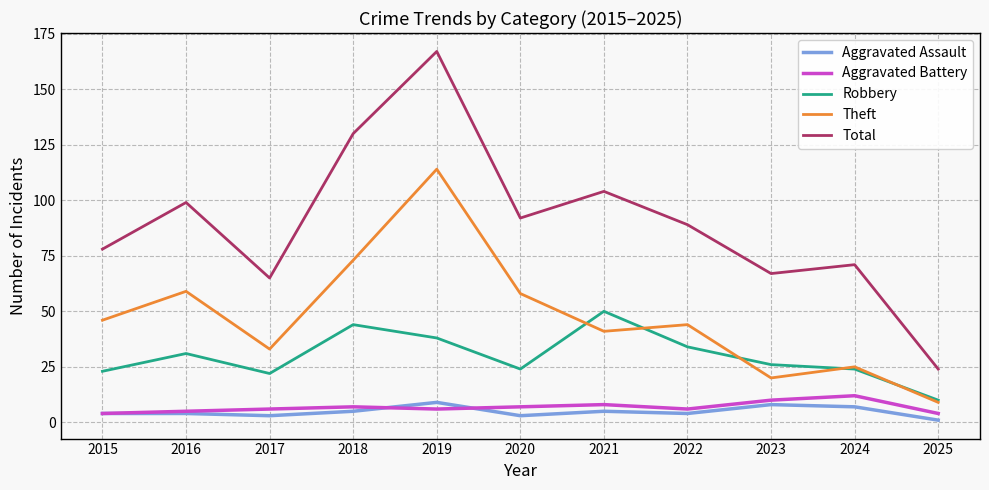

Which series has the largest total across all categories?

Total